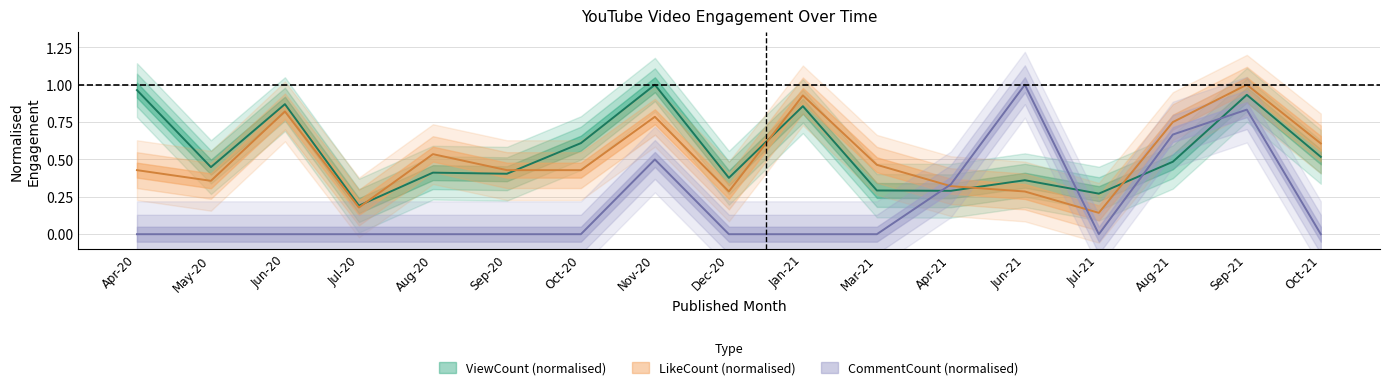

At which category does LikeCount reach its first local valley?

May-20